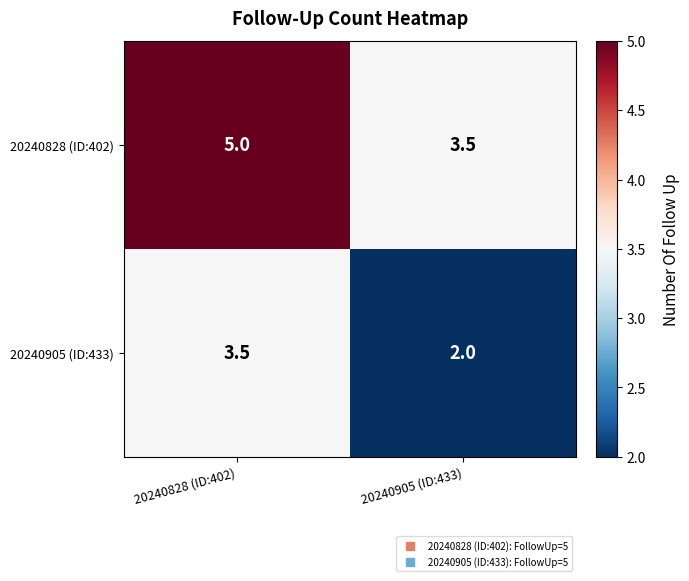

Is it true that 20240828 (ID:402) equals 1.2 at 20240905 (ID:433)?

False